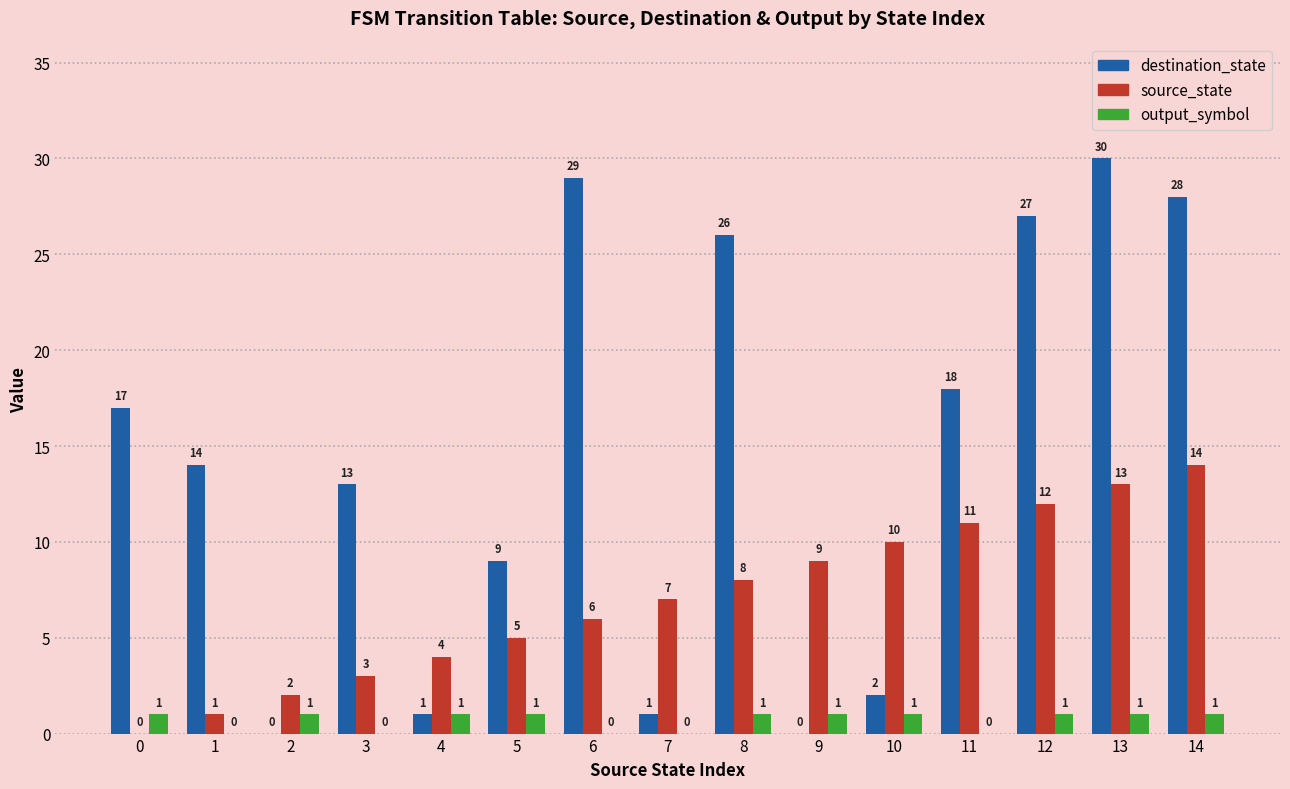

What is the maximum value shown in the chart?

30